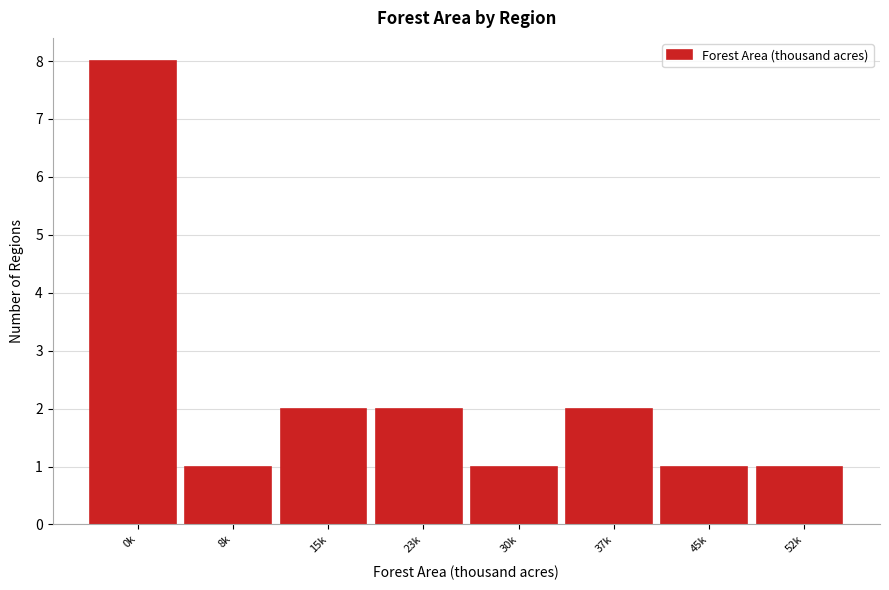

Reading left to right, list all the values displayed in this chart.

8	1	2	2	1	2	1	1